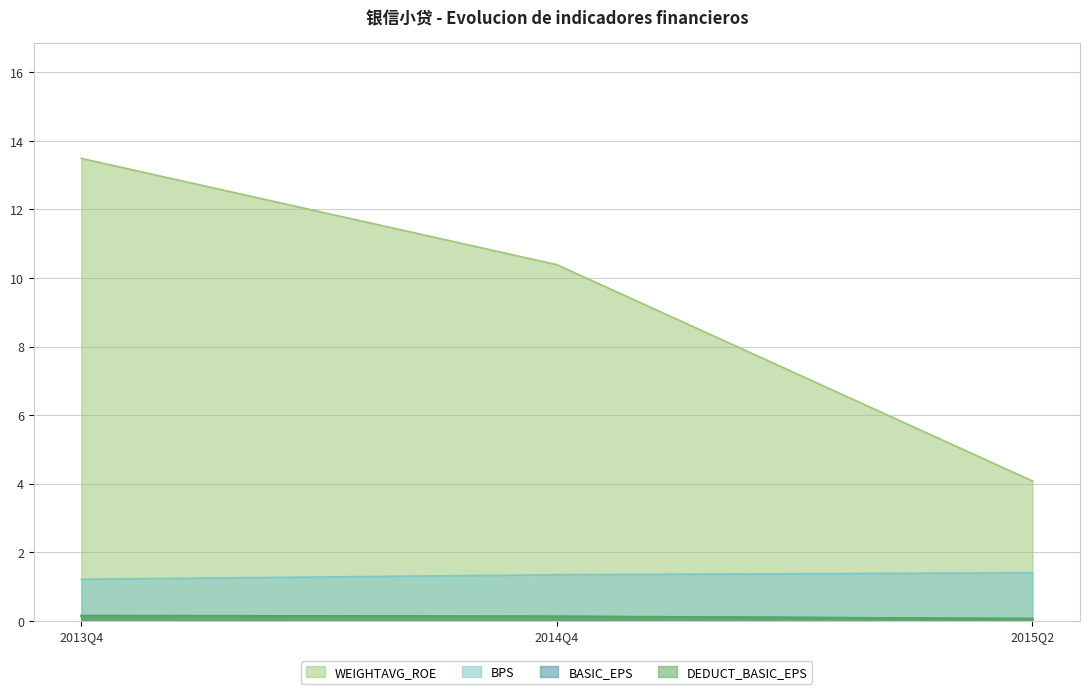

At which label does DEDUCT_BASIC_EPS reach its minimum?

2015Q2